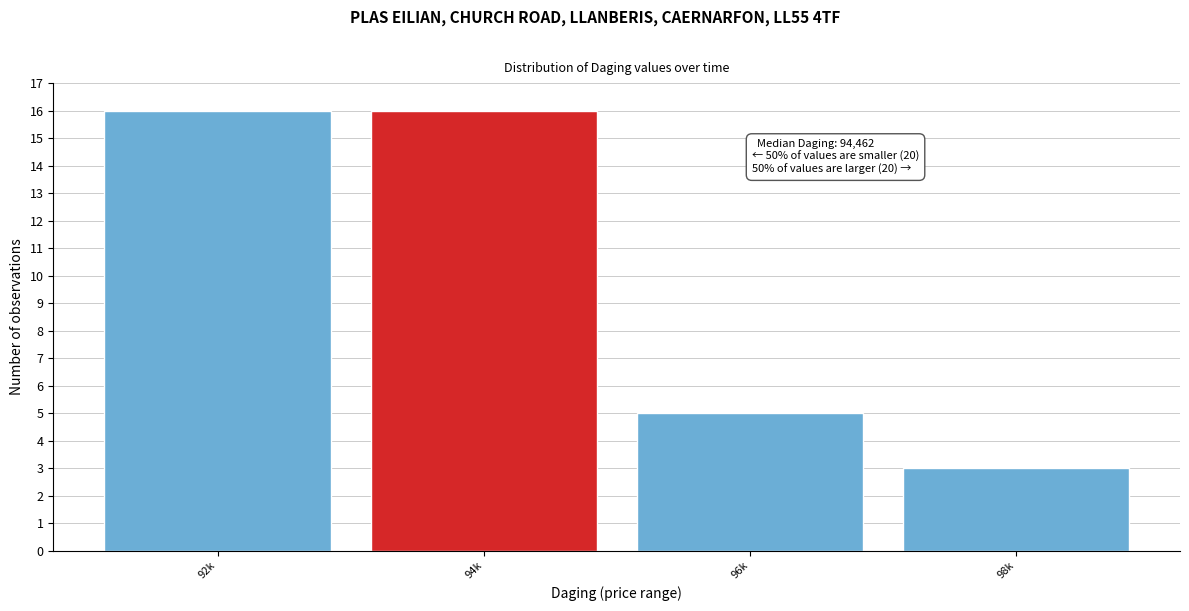

Reading left to right, what are all the values shown in this chart?

92k=16	94k=16	96k=5	98k=3